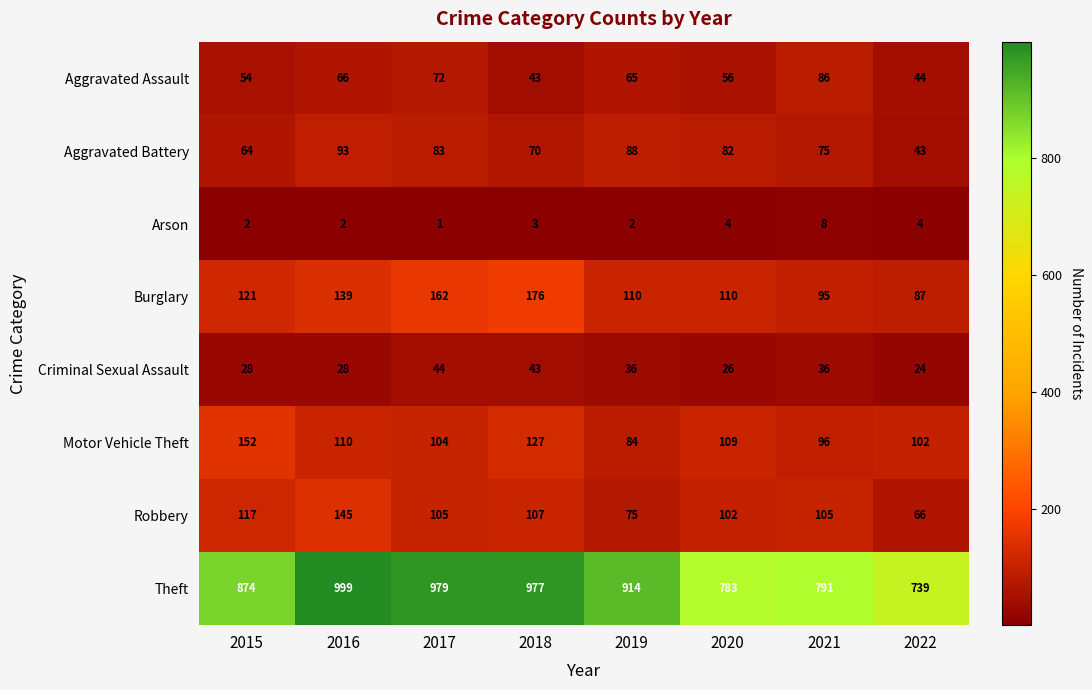

At which label does Motor Vehicle Theft reach its minimum?

2019